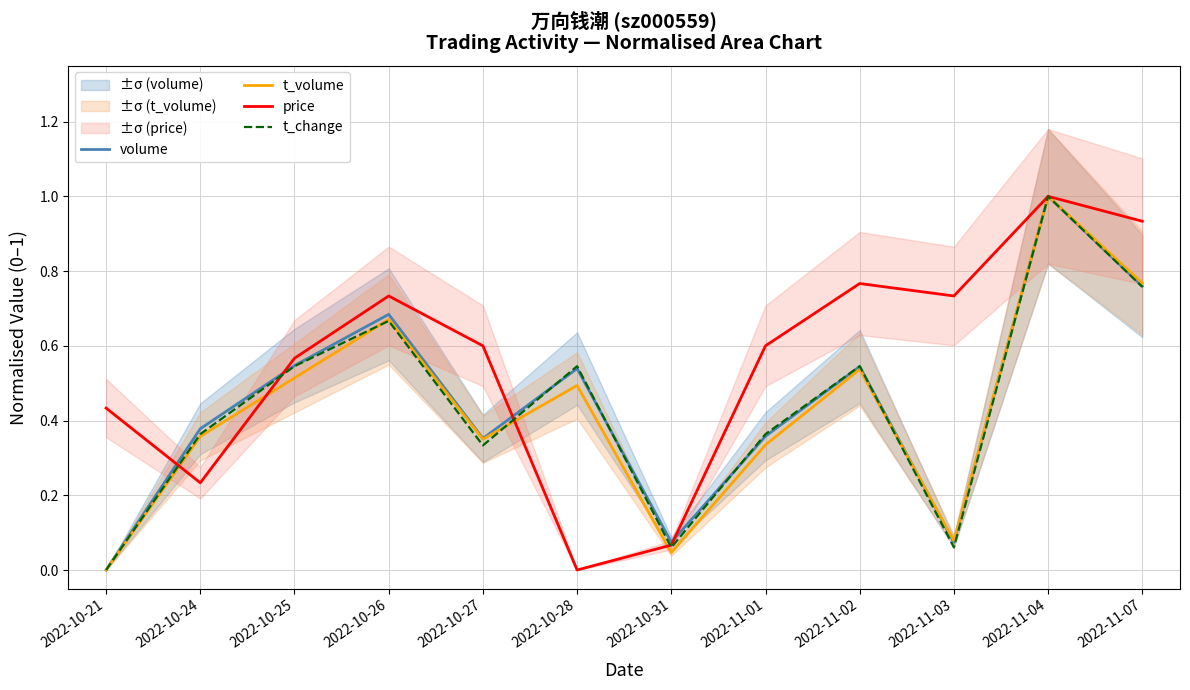

True or false: price has a value of 1.1 at 2022-11-02.

False